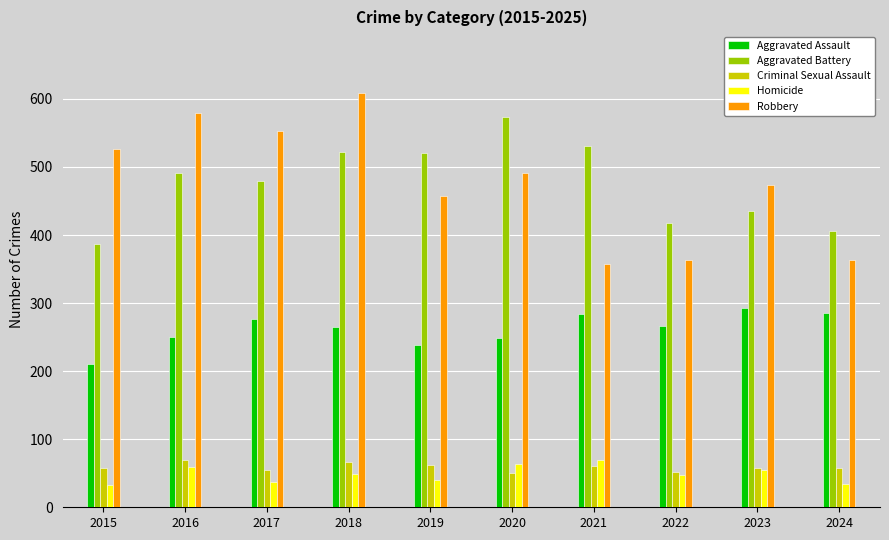

What is the difference between the second highest and second lowest values in the Aggravated Assault series?

47